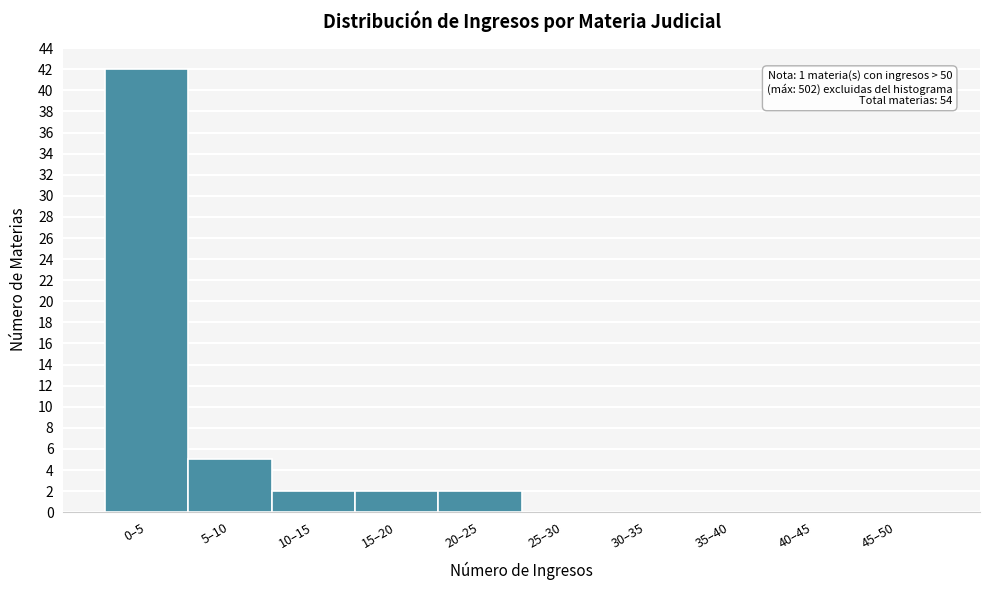

Reading left to right, extract all data points from this chart.

0–5=42	5–10=5	10–15=2	15–20=2	20–25=2	25–30=0	30–35=0	35–40=0	40–45=0	45–50=0